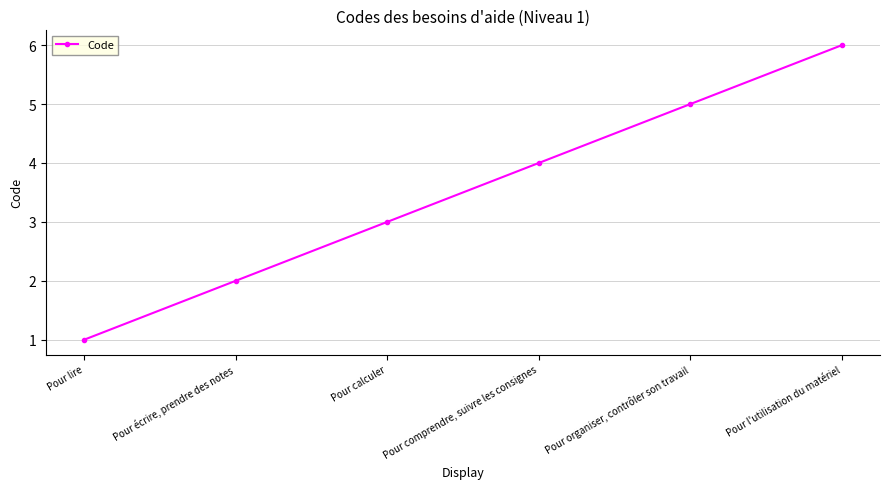

Rank the categories by value from highest to lowest.

Pour l'utilisation du matériel, Pour organiser, contrôler son travail, Pour comprendre, suivre les consignes, Pour calculer, Pour écrire, prendre des notes, Pour lire